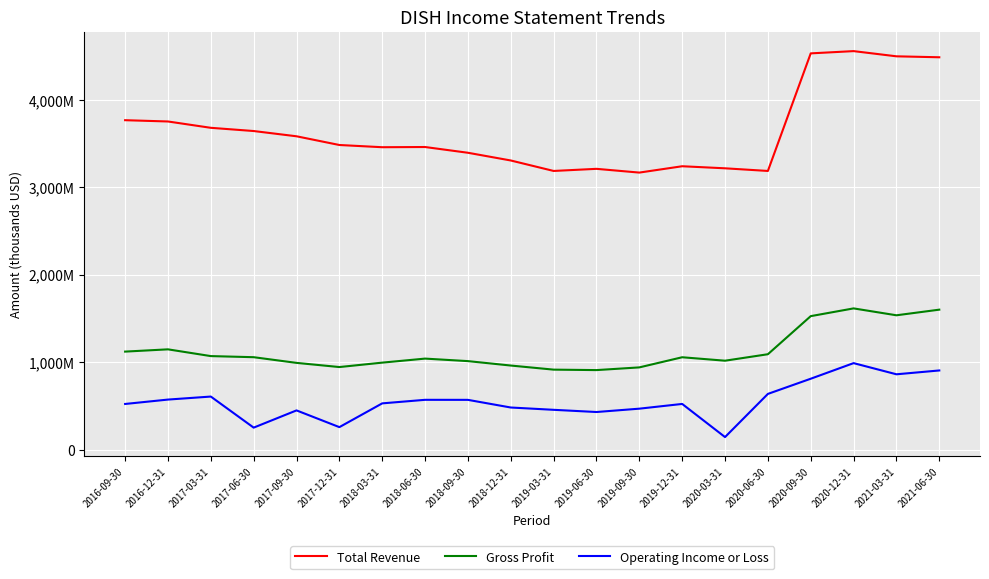

How many interior local peaks does the Gross Profit series have?

4